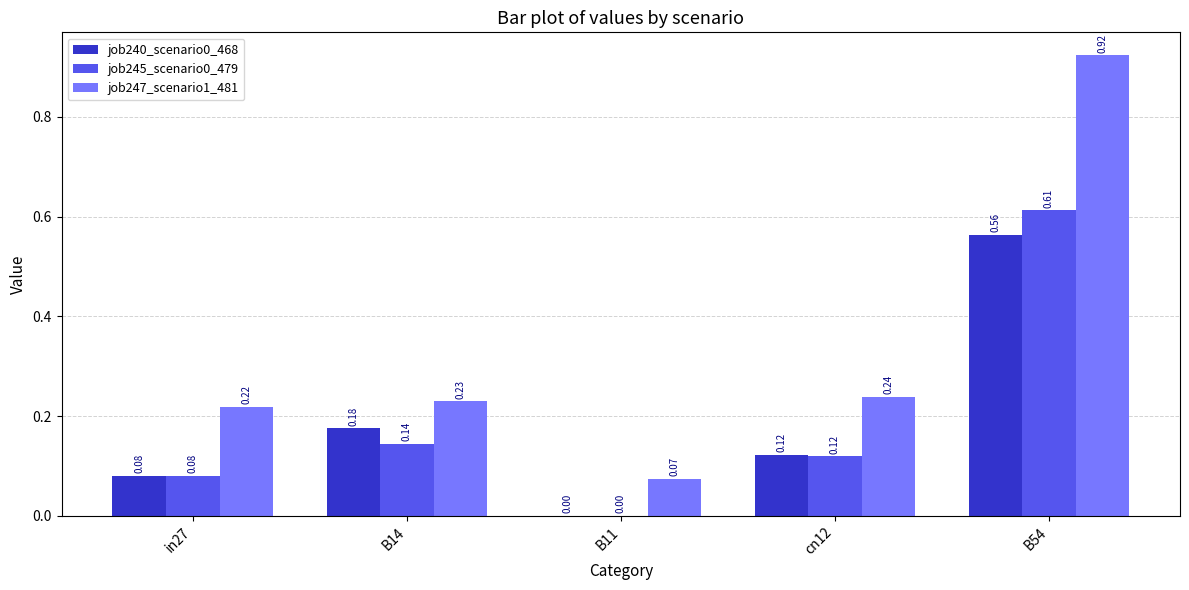

Which series changed the most between B14 and cn12?

job240_scenario0_468